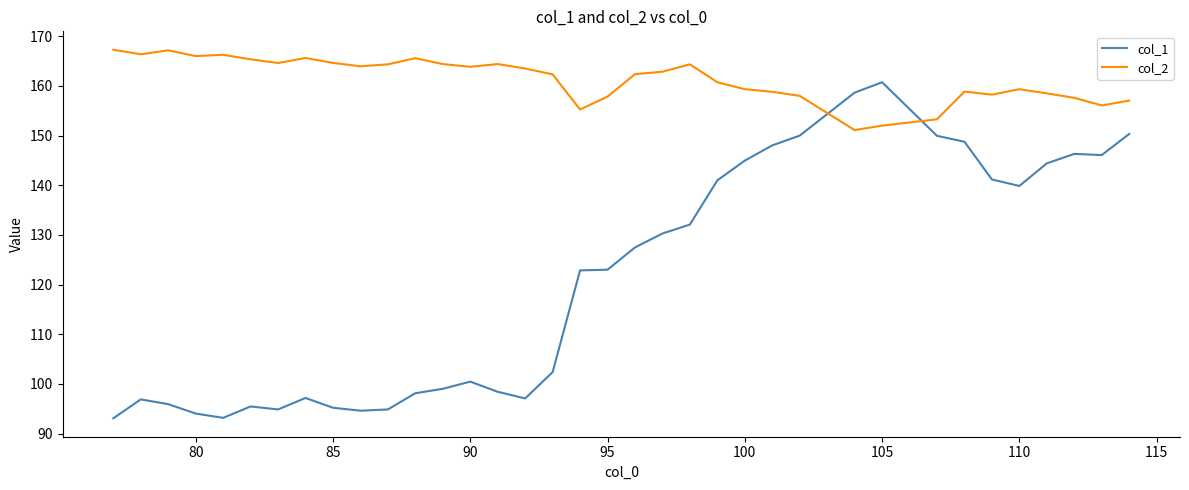

How many times do col_1 and col_2 cross each other?

2